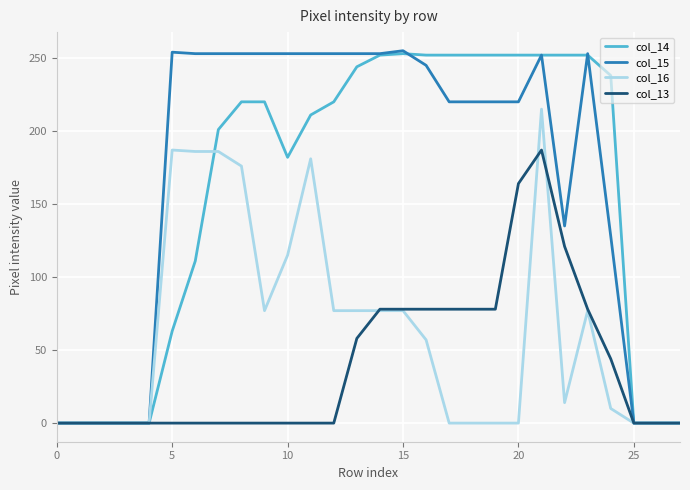

What is the average value of the col_14 series?

158